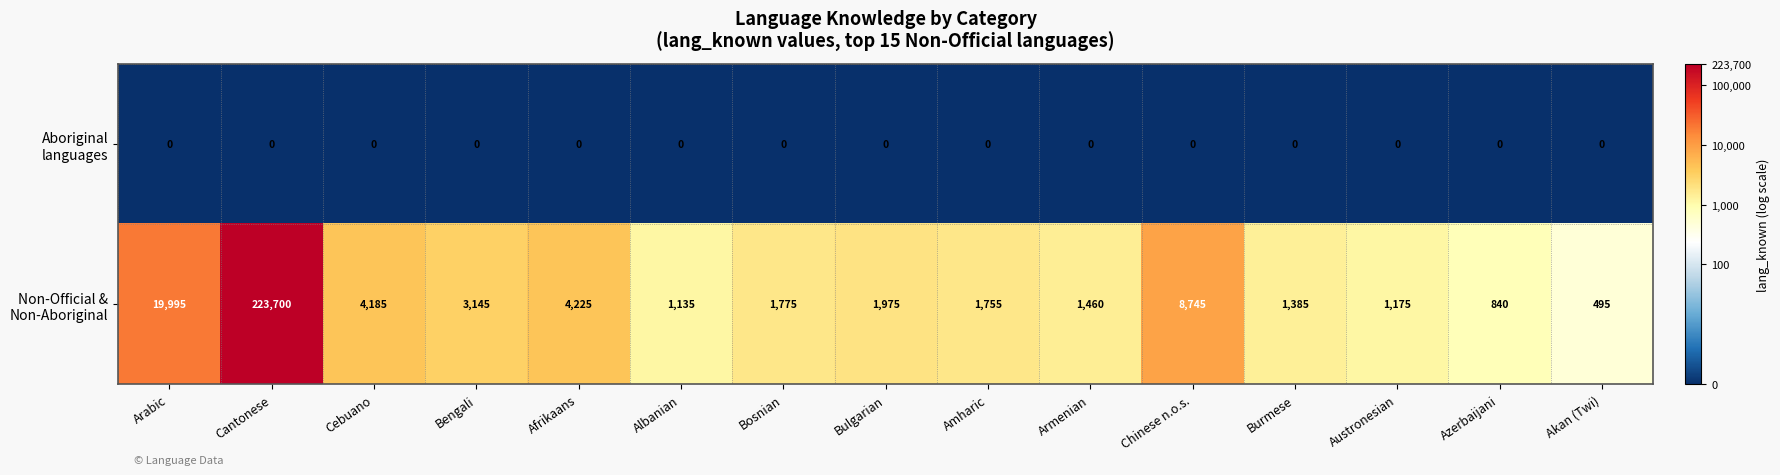

What is the difference between the highest and lowest values at Bengali?

3145